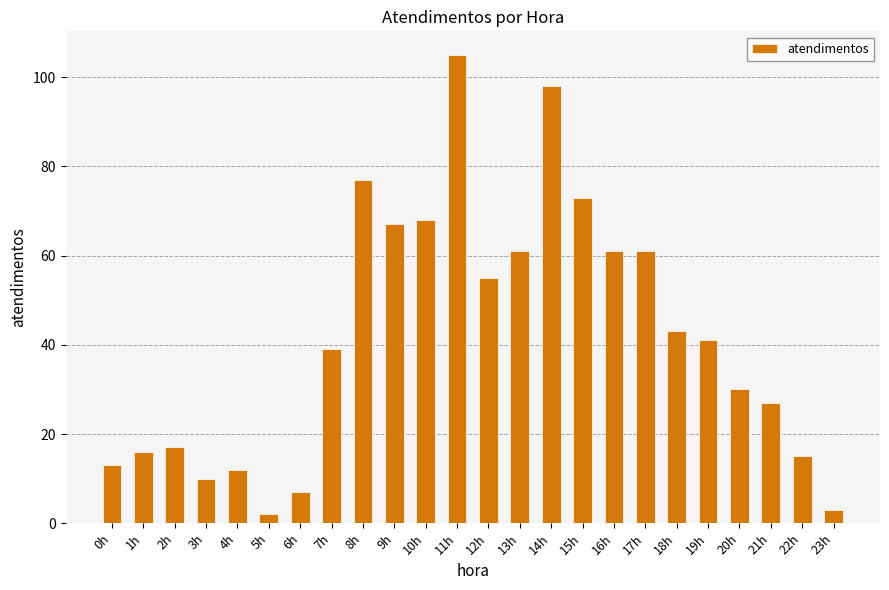

Where does the data first go above 41?

8h